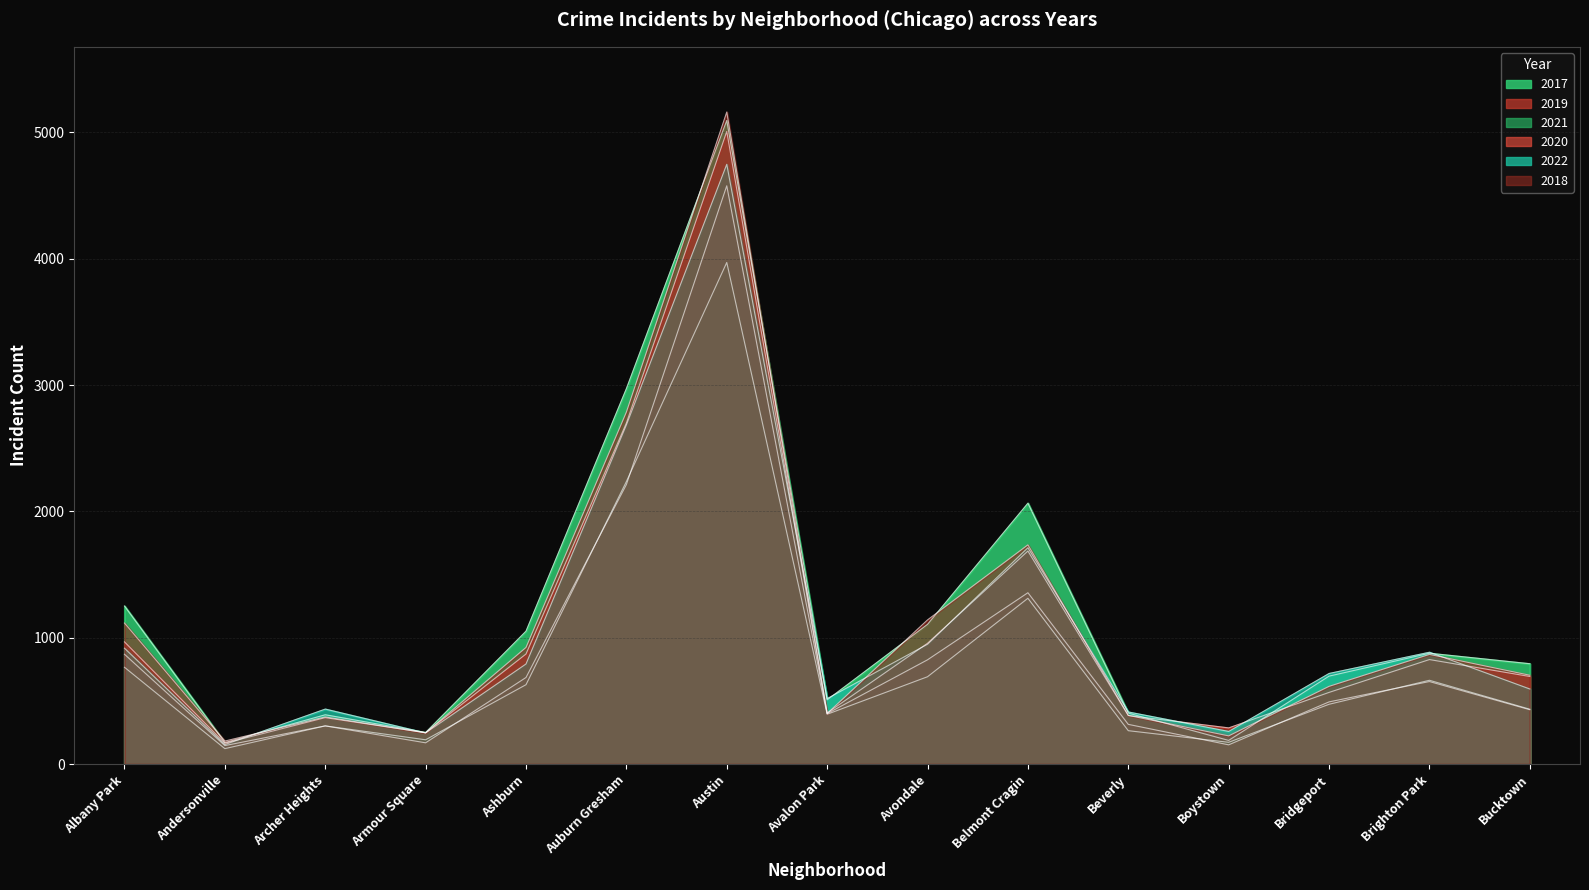

True or false: 2018 and 2019 intersect in this chart.

True